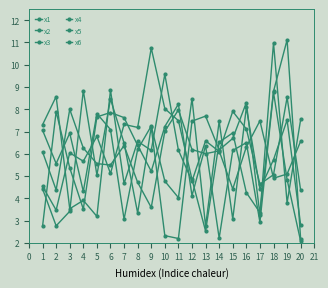

Where does the x1 series first go above 6?

1